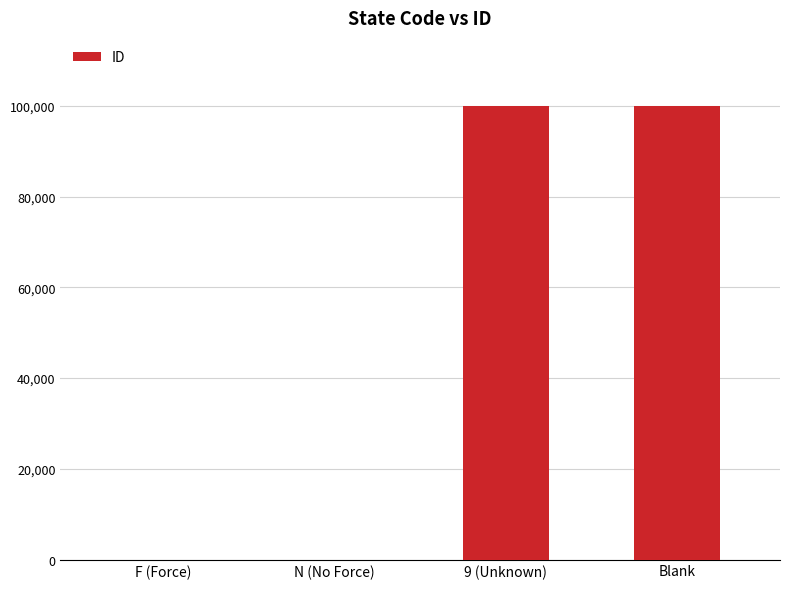

True or false: the data shows 99998 at Blank.

True